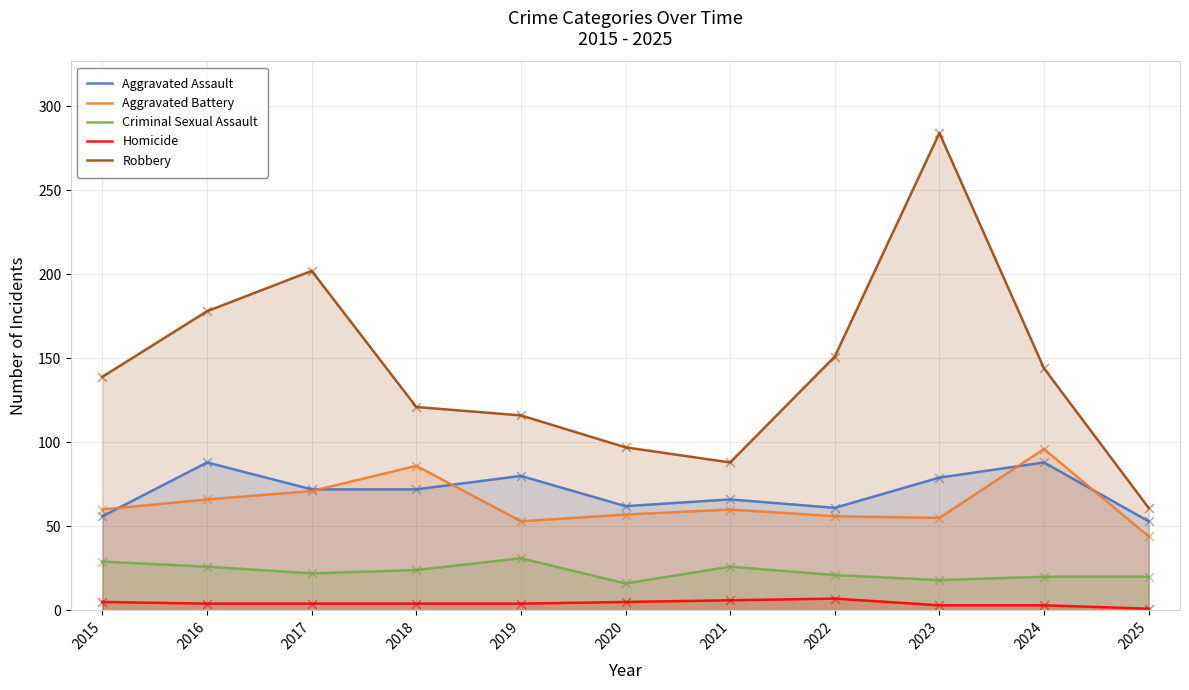

At how many categories does at least one series exceed 189?

2